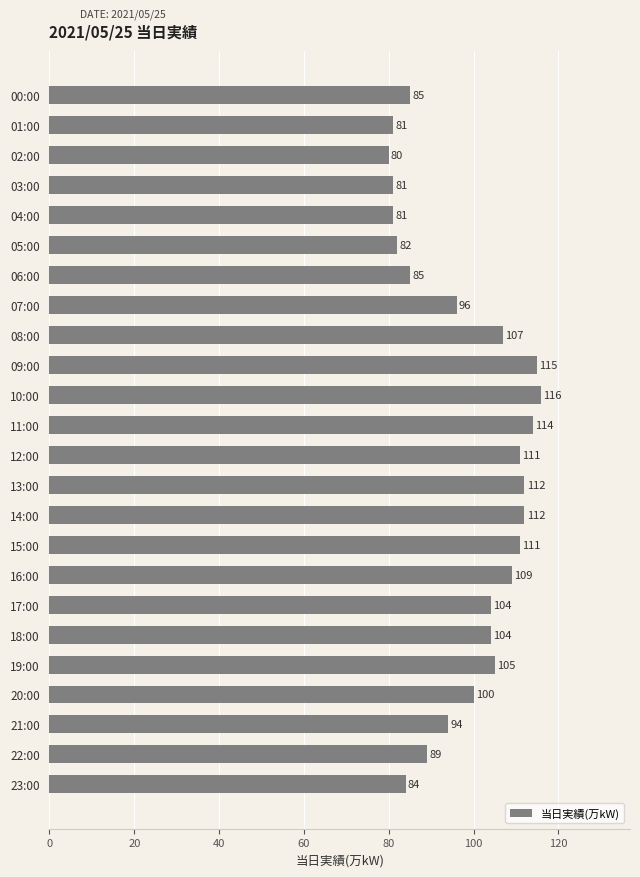

What is the sum of the values at 23:00 and 04:00?

165